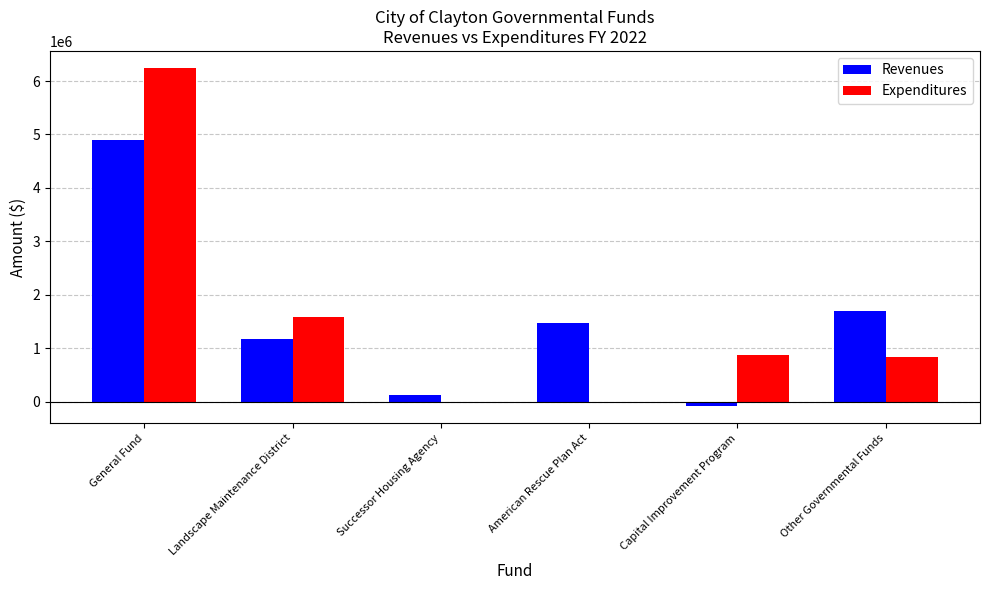

How many positive values does the Revenues series have?

5